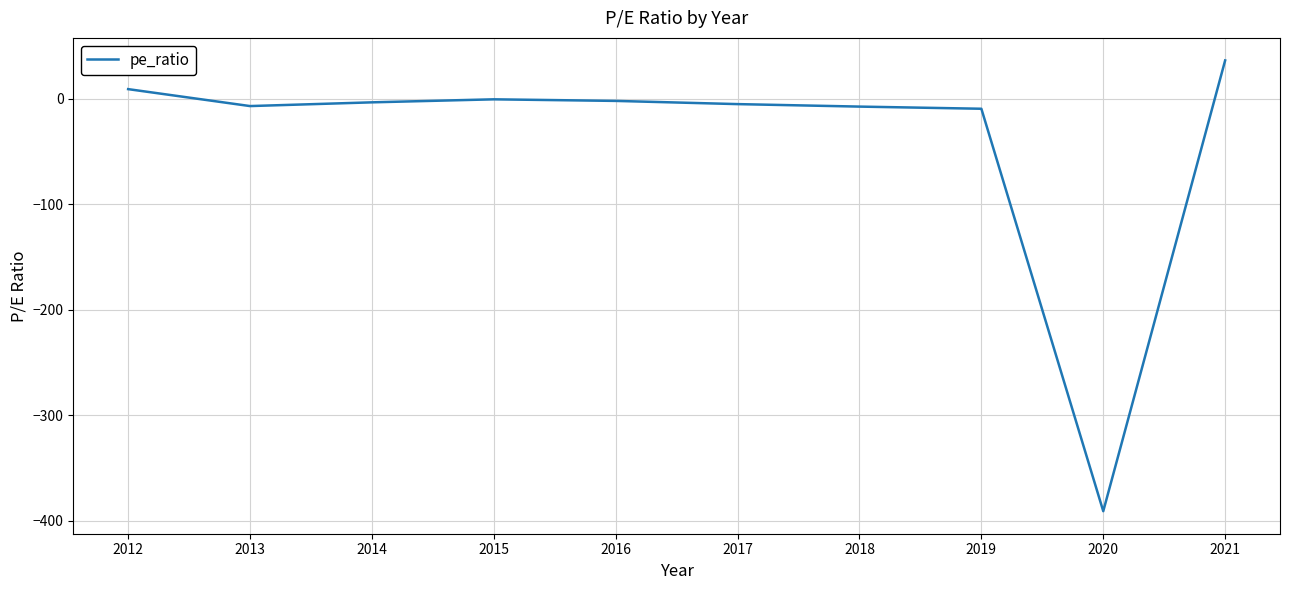

How many positive values are there?

2